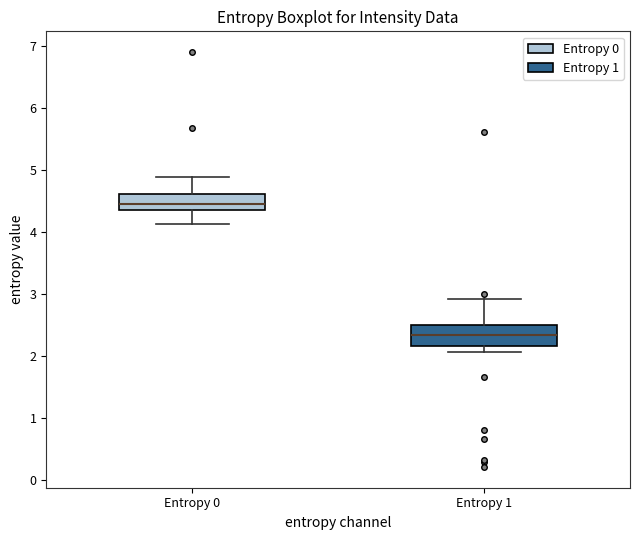

Reading left to right, read every box against the y-axis: the position of its median line, the range the box covers, and the ends of its whiskers. The values are not printed on the chart, so give them approximately, as read against the axis.

Entropy 0: median 4.4, box 4.3 to 4.6, whiskers 4.1 to 4.9
Entropy 1: median 2.3, box 2.2 to 2.5, whiskers 2.1 to 2.9